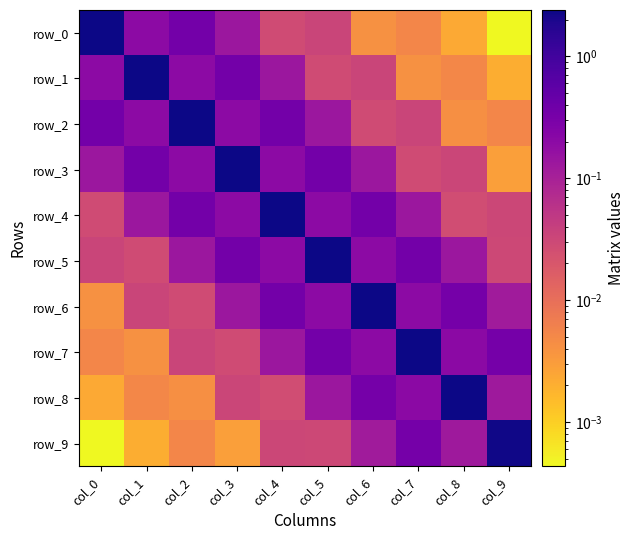

The row_5 series shows 0.2 at col_2. True or false?

False